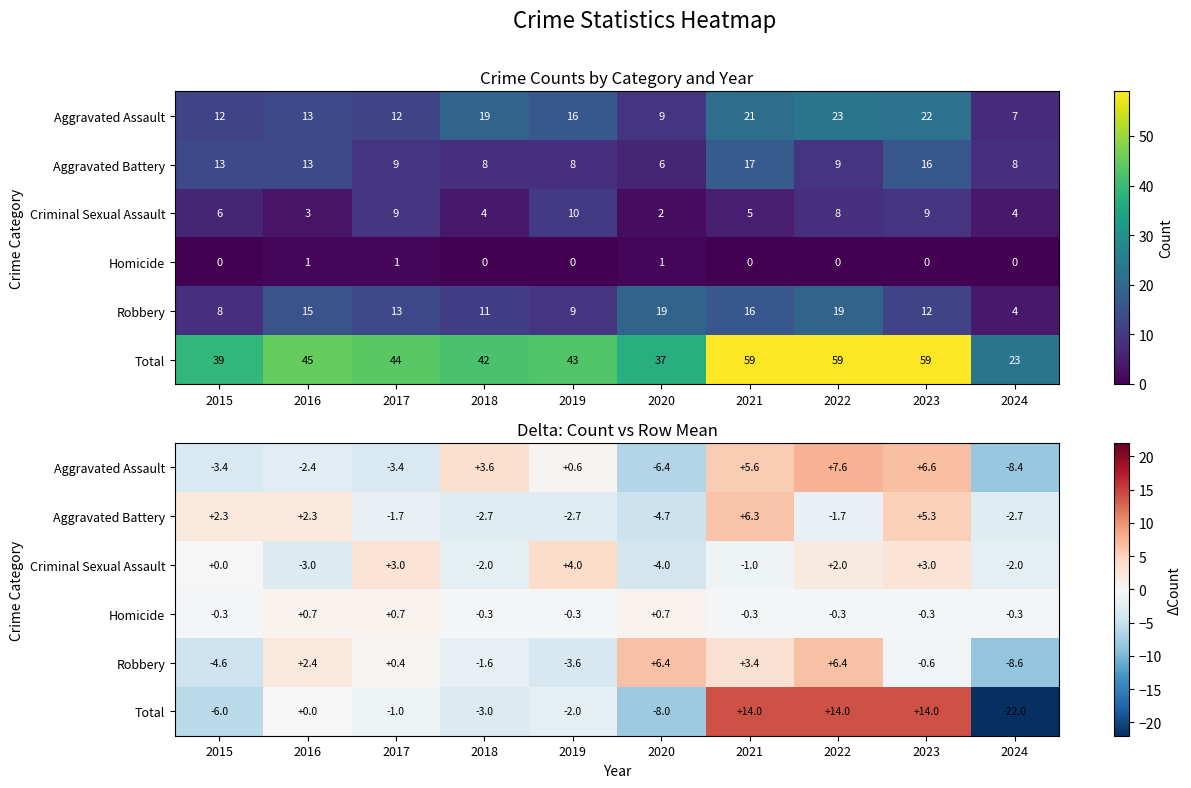

At which category does the chart reach its peak across all series?

2021